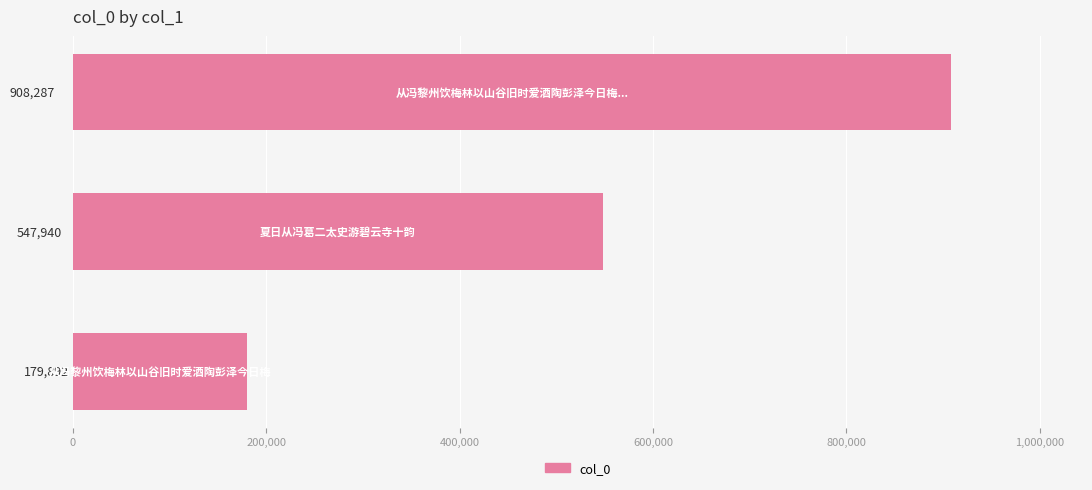

What is the sum of all values?

1636119